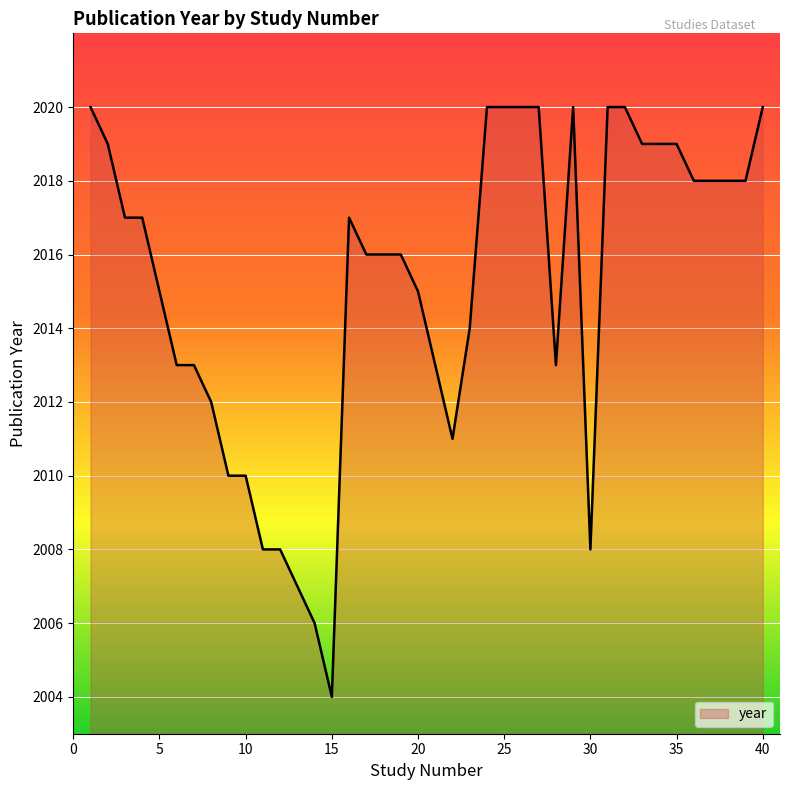

What is the smallest value displayed?

2004